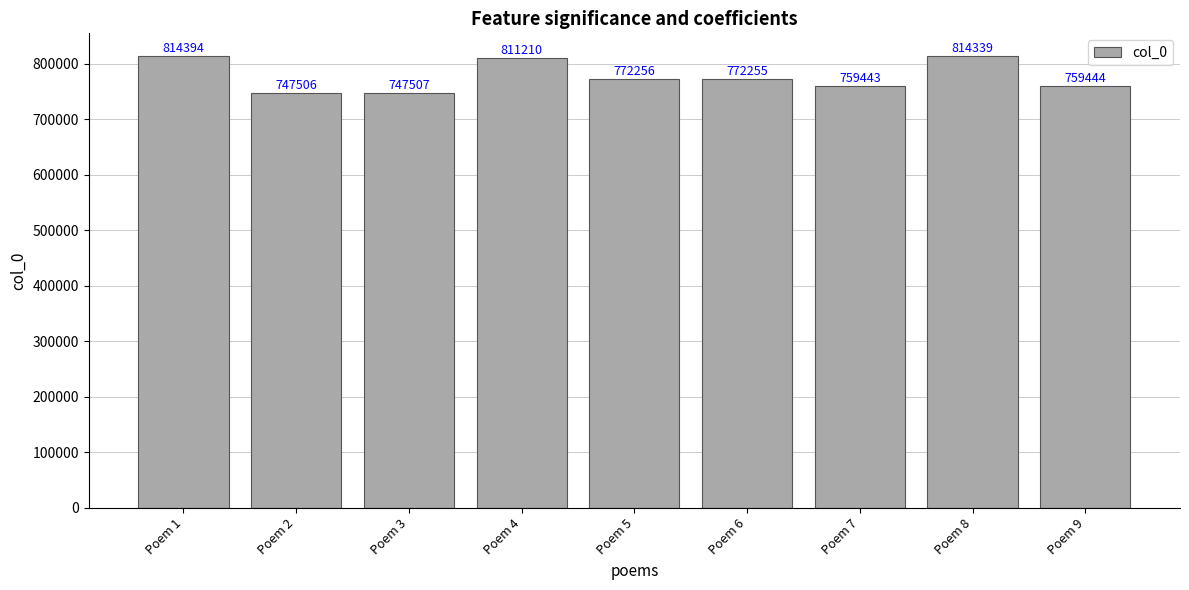

Rank the categories by value from lowest to highest.

Poem 2, Poem 3, Poem 7, Poem 9, Poem 6, Poem 5, Poem 4, Poem 8, Poem 1